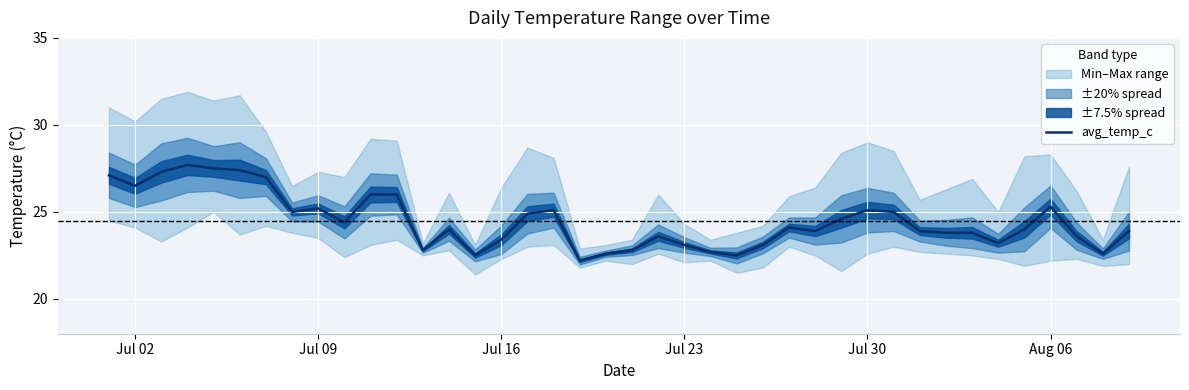

What is the lowest value of the avg_temp_c series?

22.2